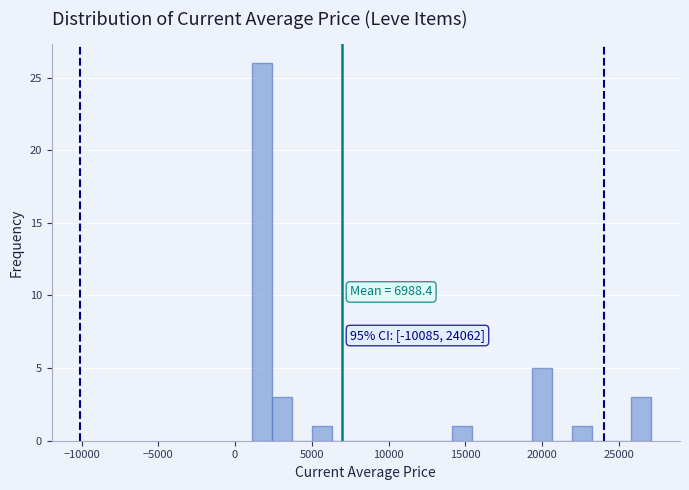

Read against the x-axis, roughly where is the centre of the tallest bar?

2000